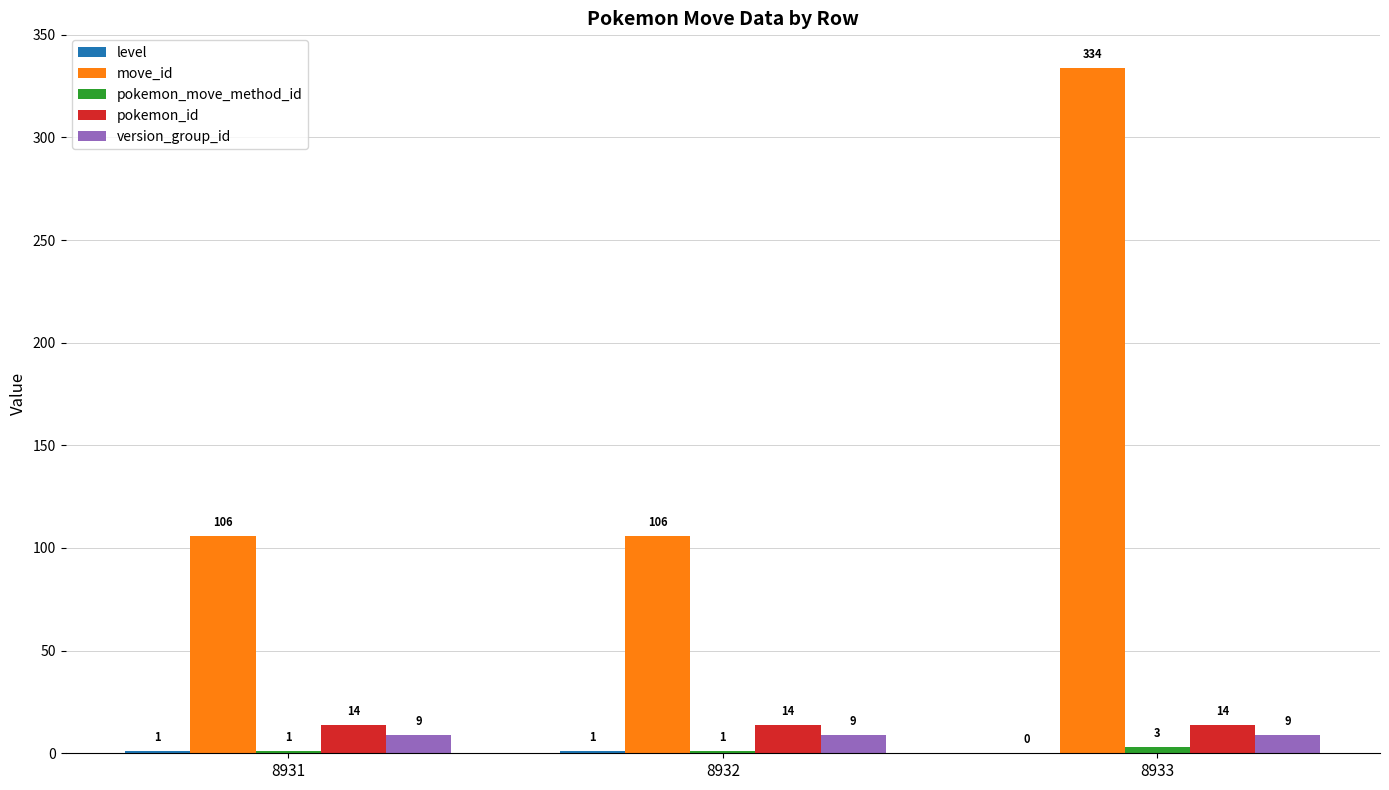

Read the version_group_id value at 8932.

9